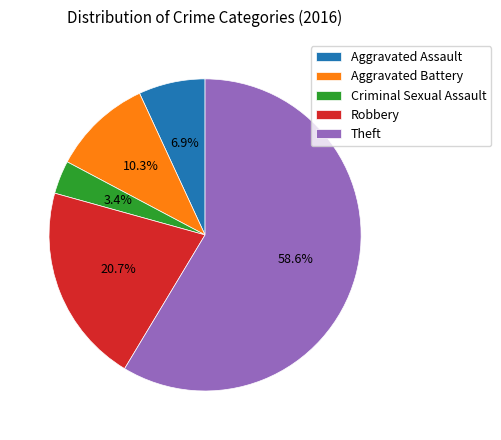

To the nearest percent, what is the difference between the largest and smallest slice percentages?

55%